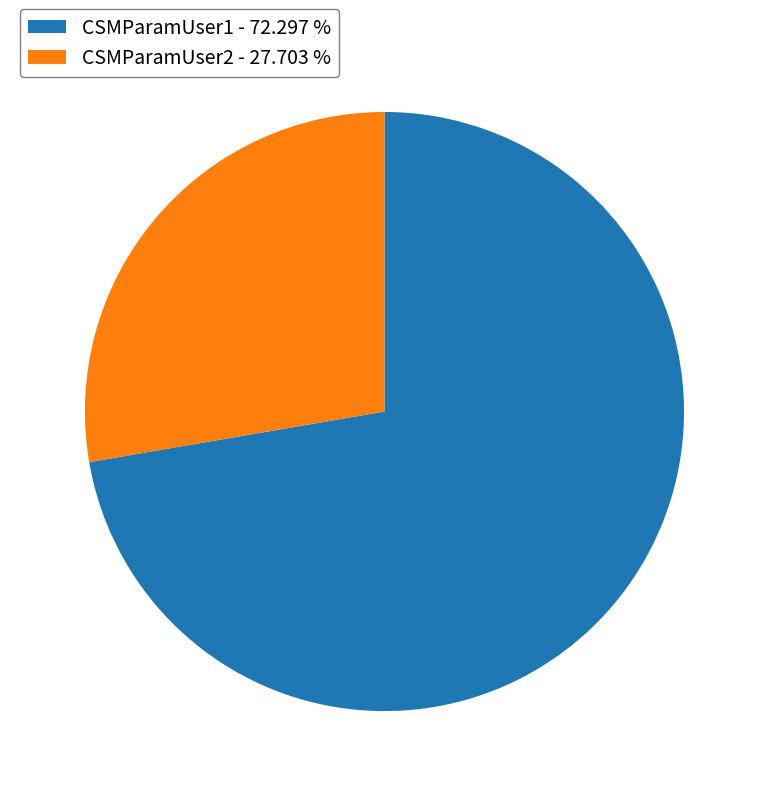

Do CSMParamUser2 - 27.703 % and CSMParamUser1 - 72.297 % together represent more than half of the pie?

Yes